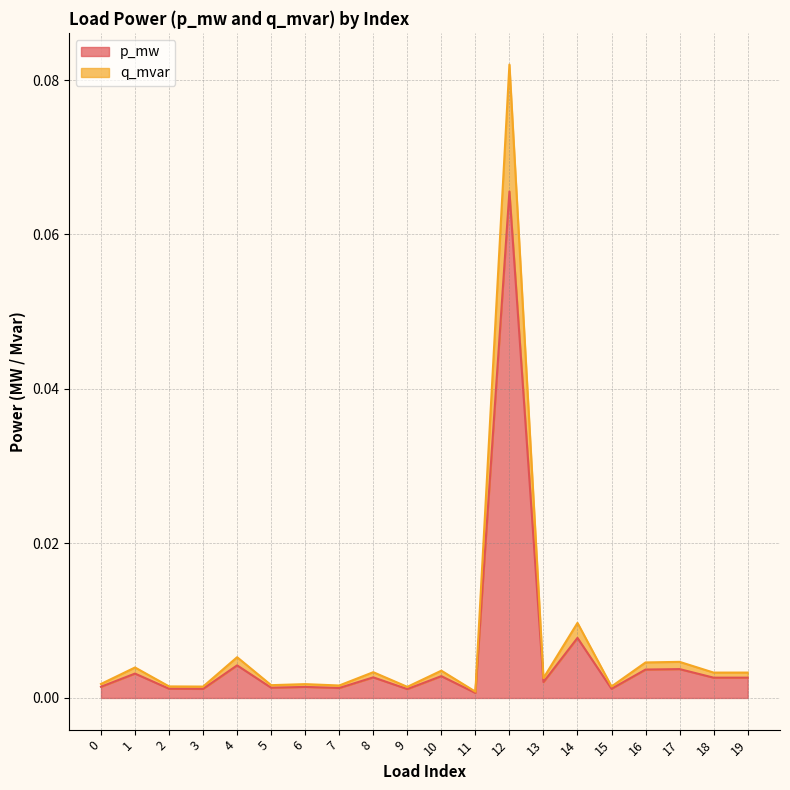

At which label does p_mw reach its peak?

12